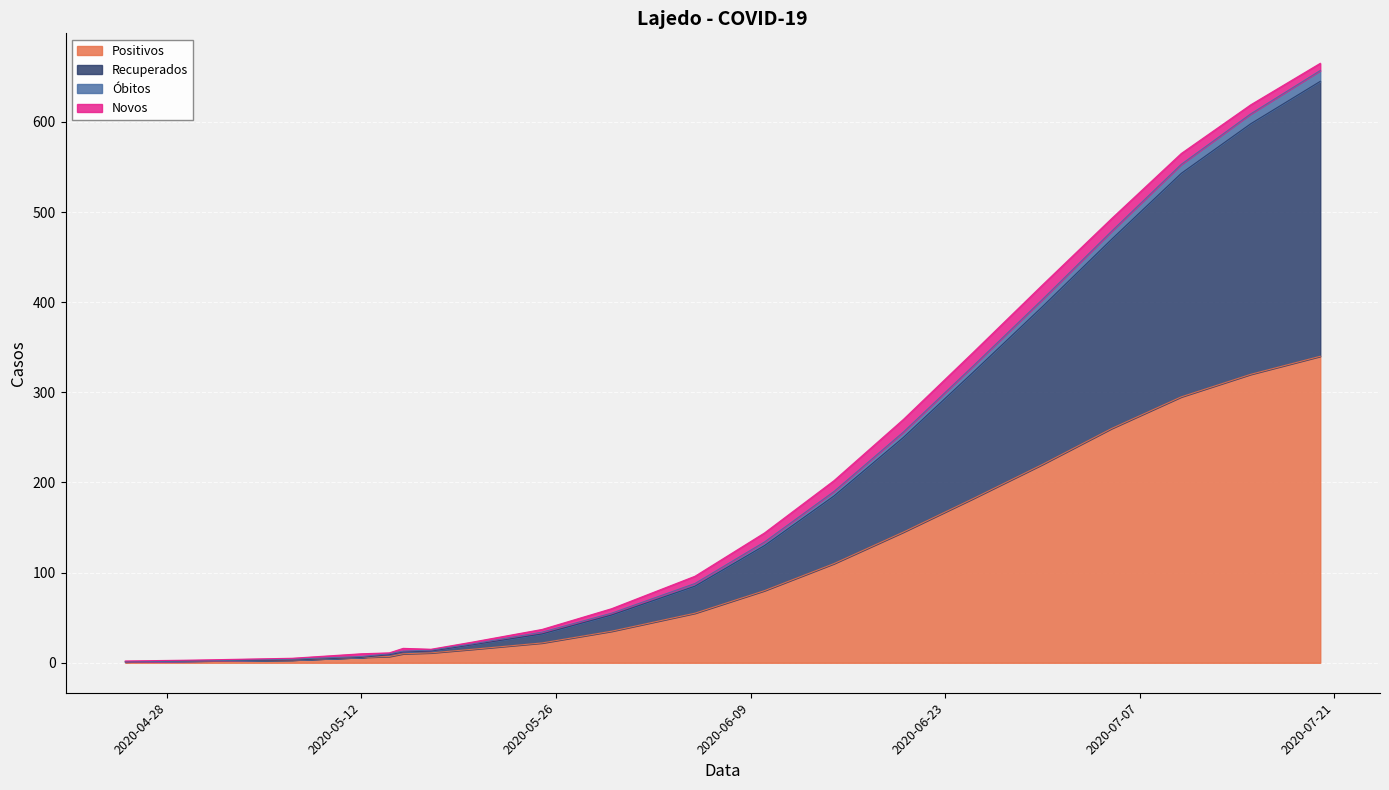

What is the maximum value for Positivos?

340